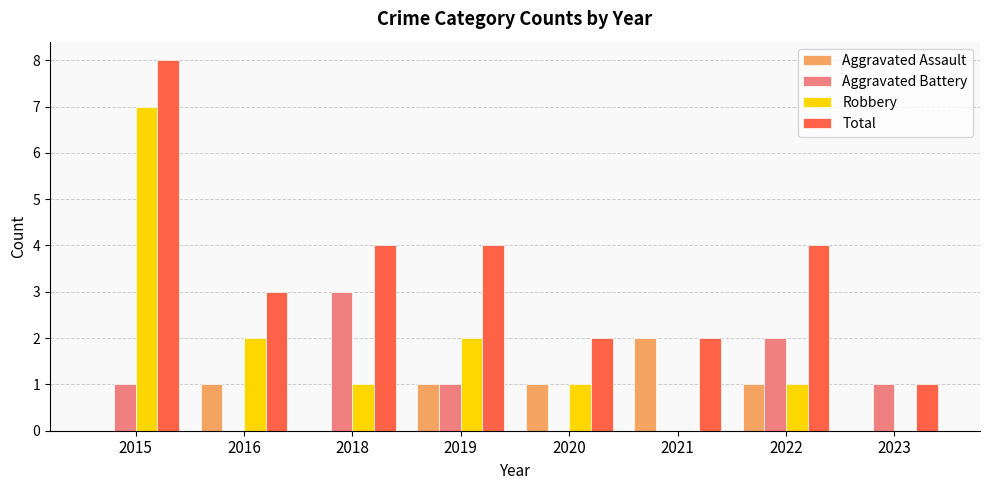

The value of Robbery at 2023 is 0. True or false?

True